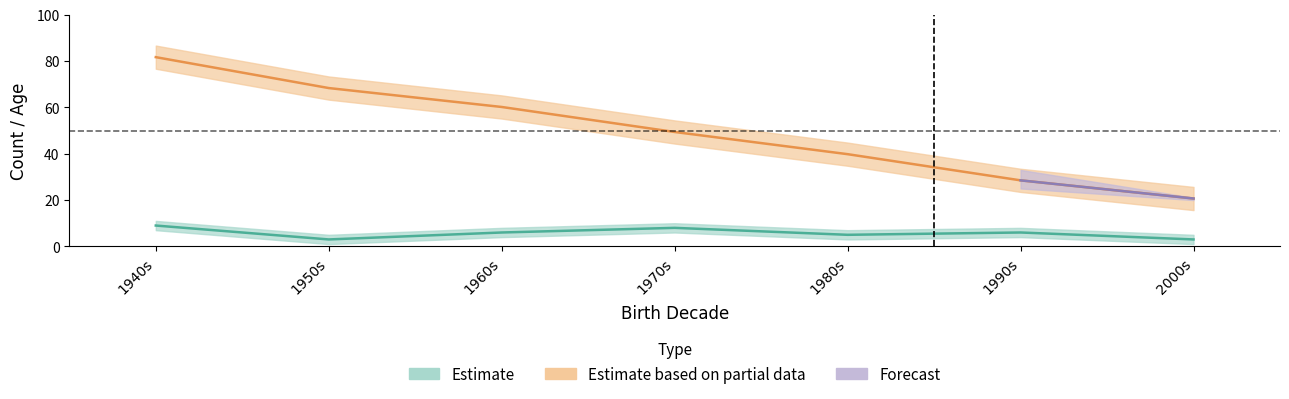

What is the difference between the count_lower values at 4 and 2?

1